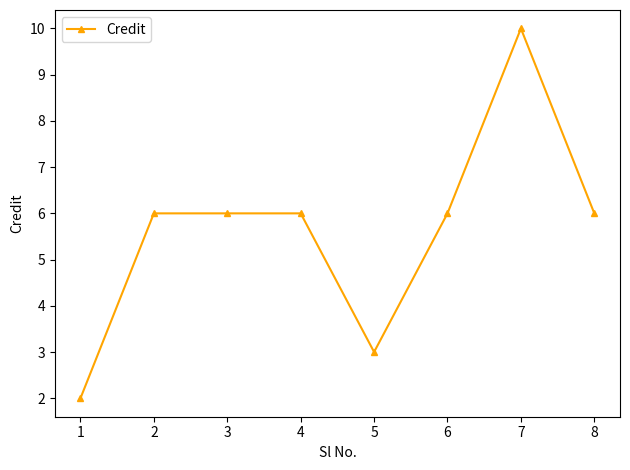

Approximately how many times larger is the value at 7 compared to 2?

1.7